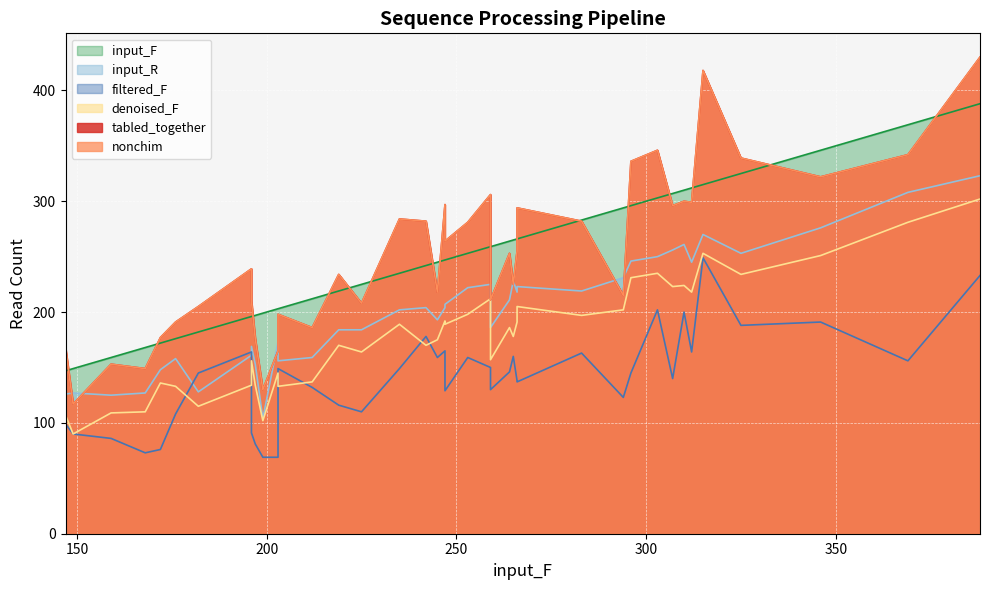

The value of denoised_F at 36 is 90. True or false?

True